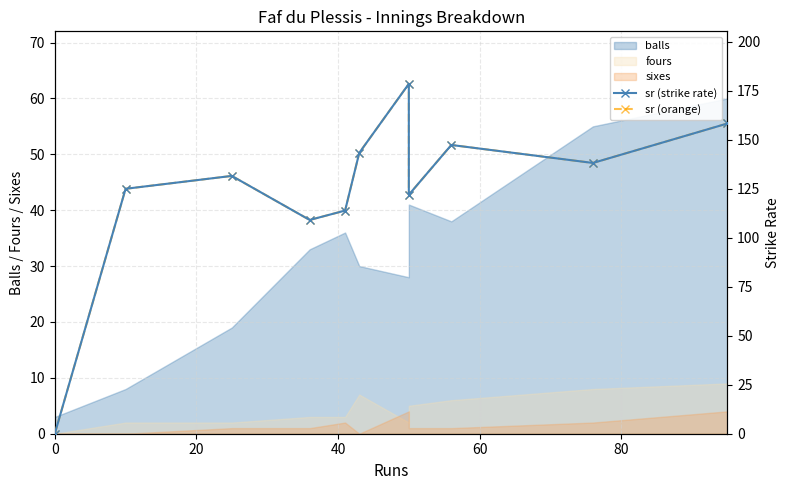

What position from the right is 20?

10